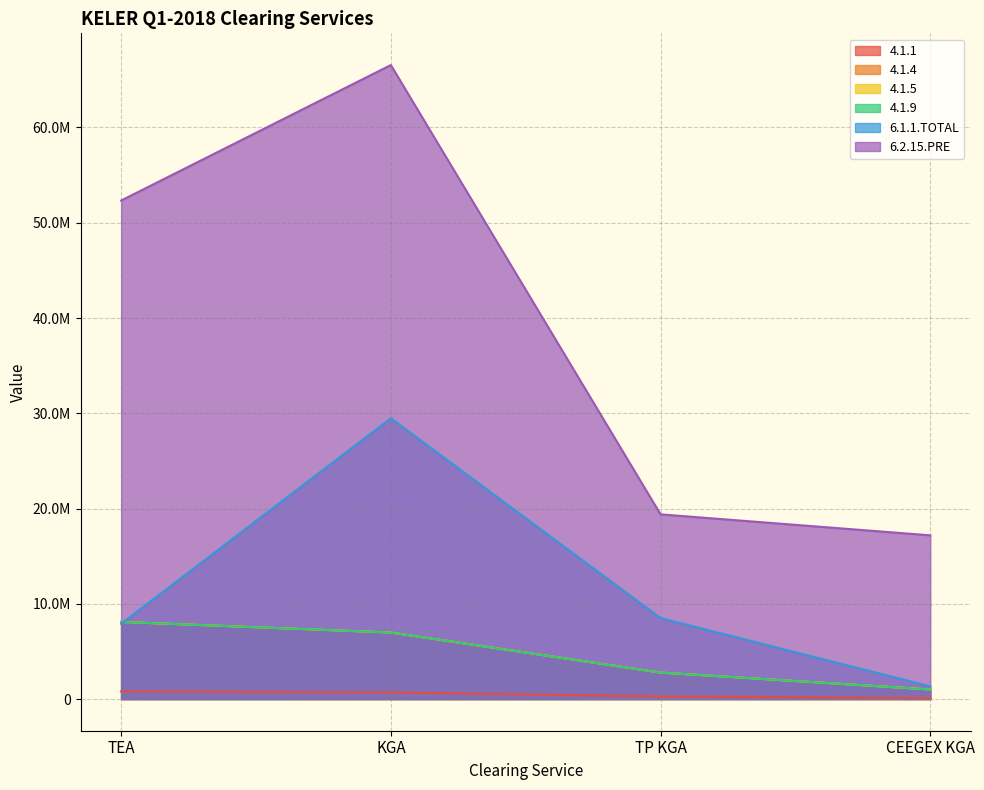

True or false: 4.1.1 and 4.1.4 cross at least once.

False